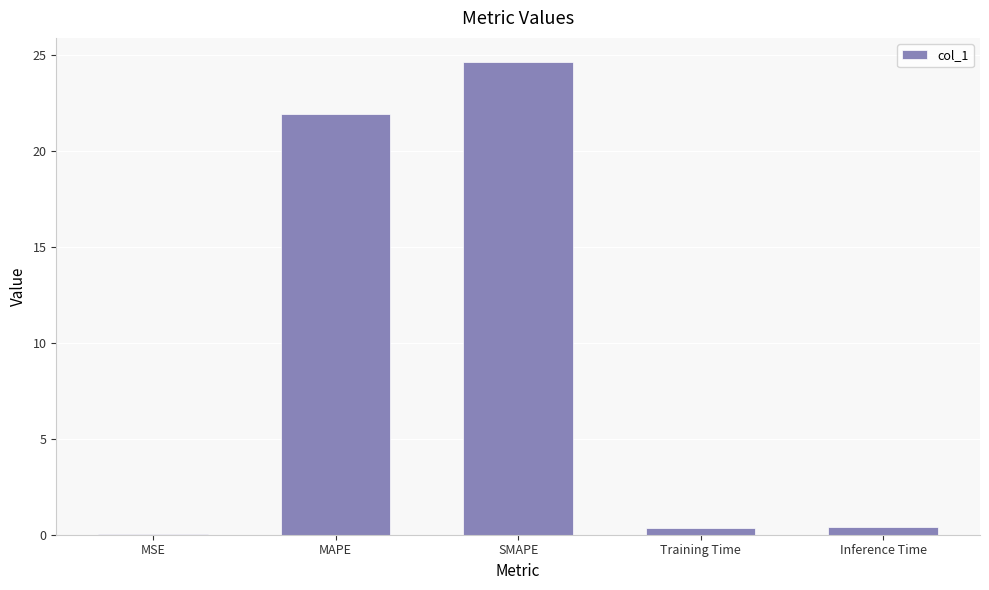

Which label corresponds to the largest value in the chart?

SMAPE